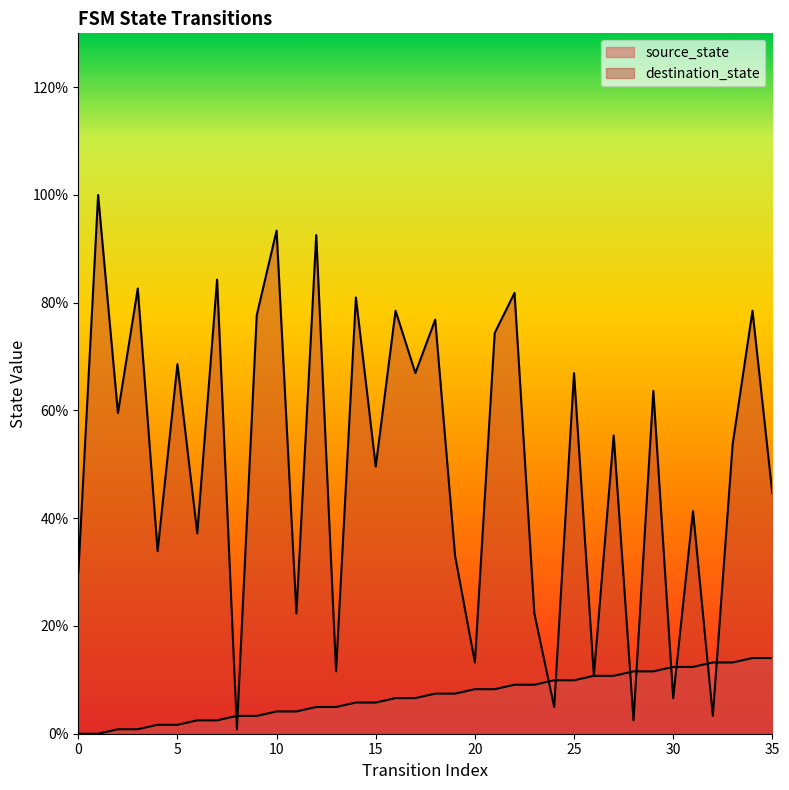

Is the value of destination_state at 20 greater than the value of source_state at 2?

Yes